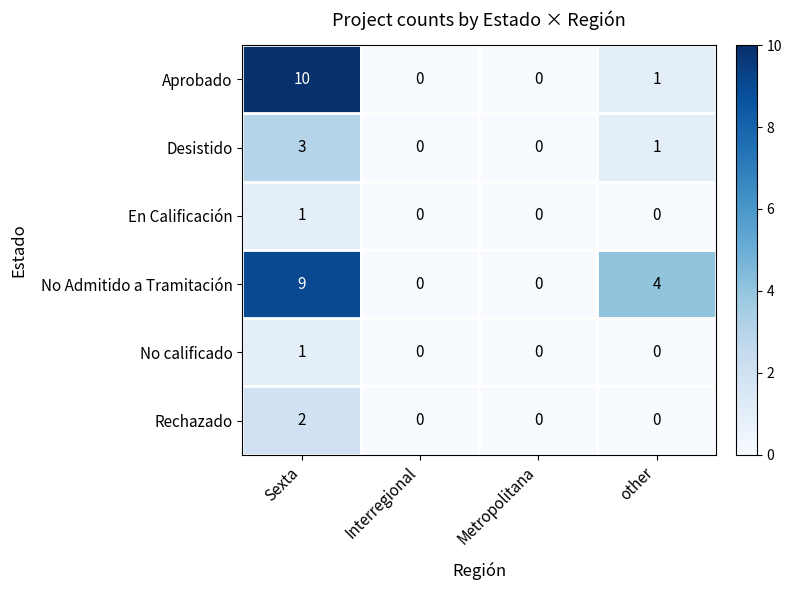

Which series changed the most between Metropolitana and other?

No Admitido a Tramitación